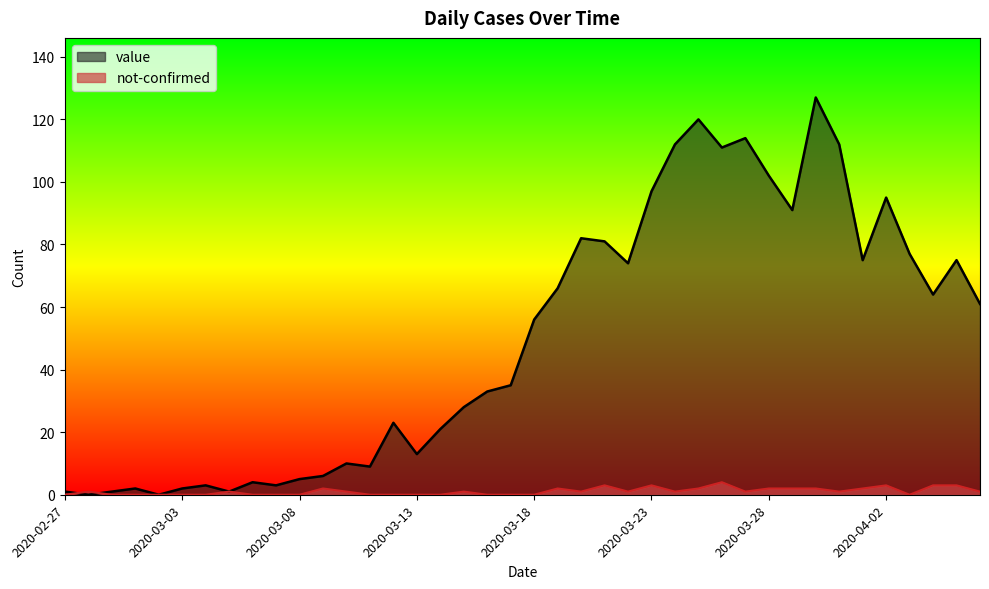

How many lines are shown in the chart?

2